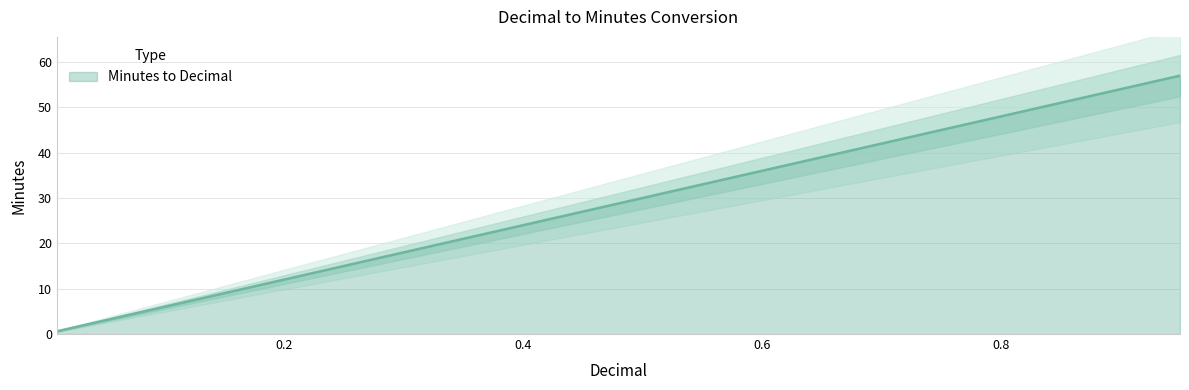

Does the chart display data point markers on the line(s)?

No